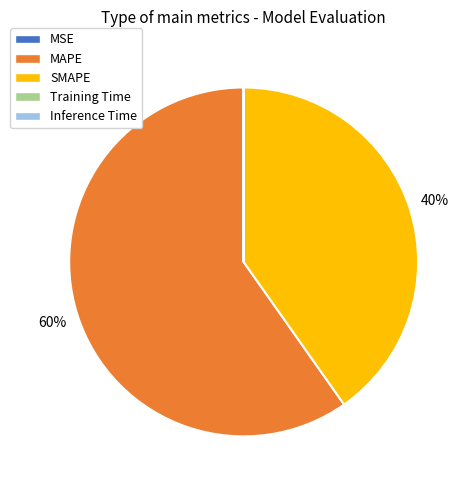

Is there a majority slice in this chart?

Yes